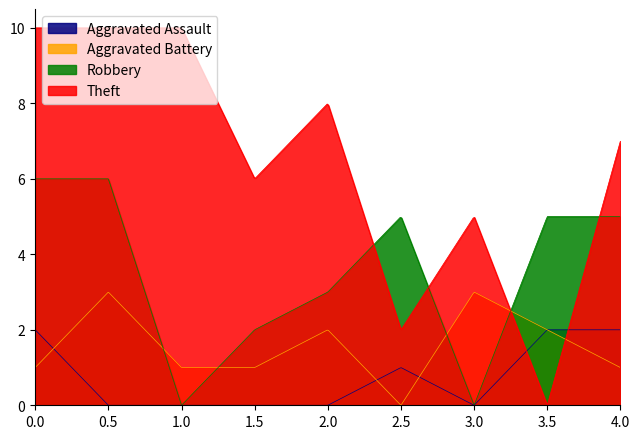

Which series has the largest range (max minus min)?

Theft